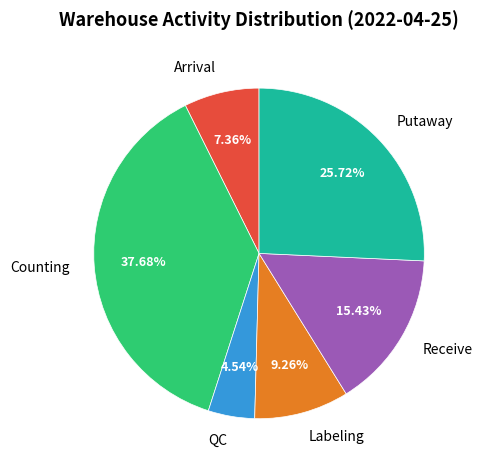

How many segments does this pie chart have?

6